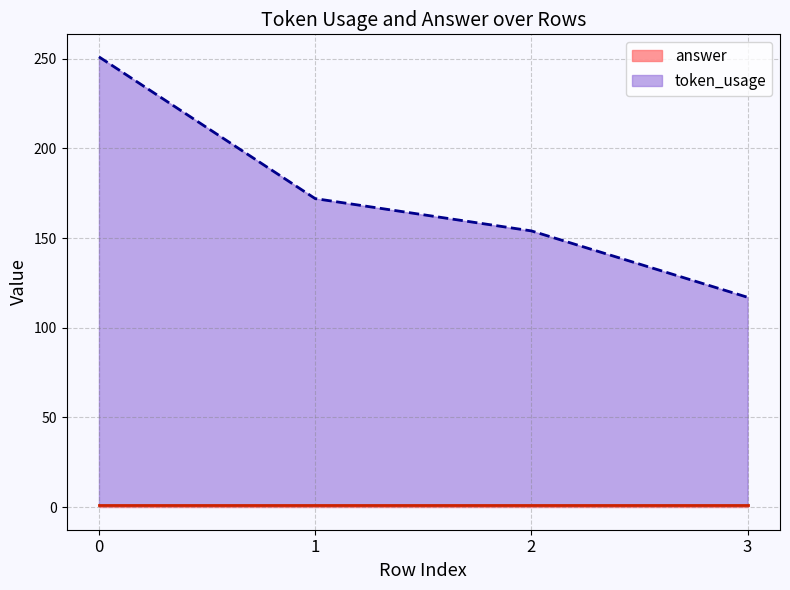

Approximately how many times larger is the value at 0 compared to 2?

1.6